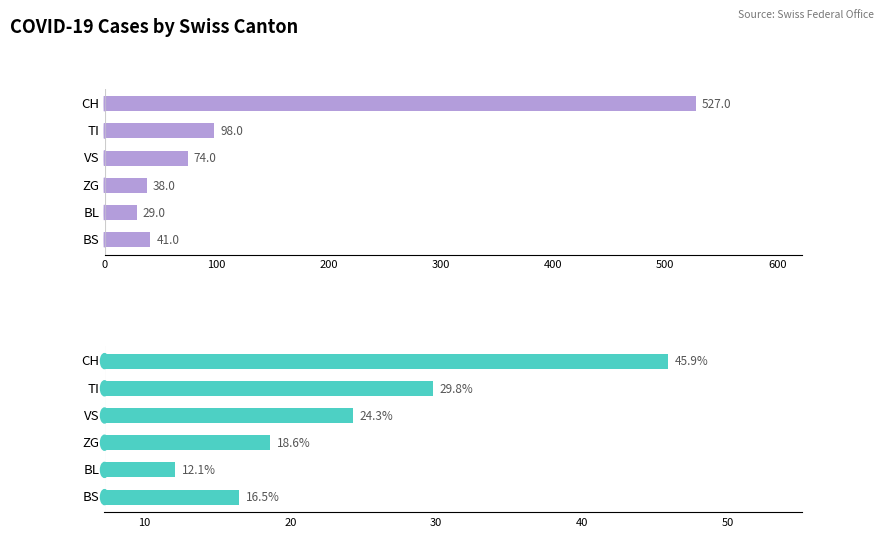

What is the value of the Pct of CH total bar at the 2nd from the left?

29.8